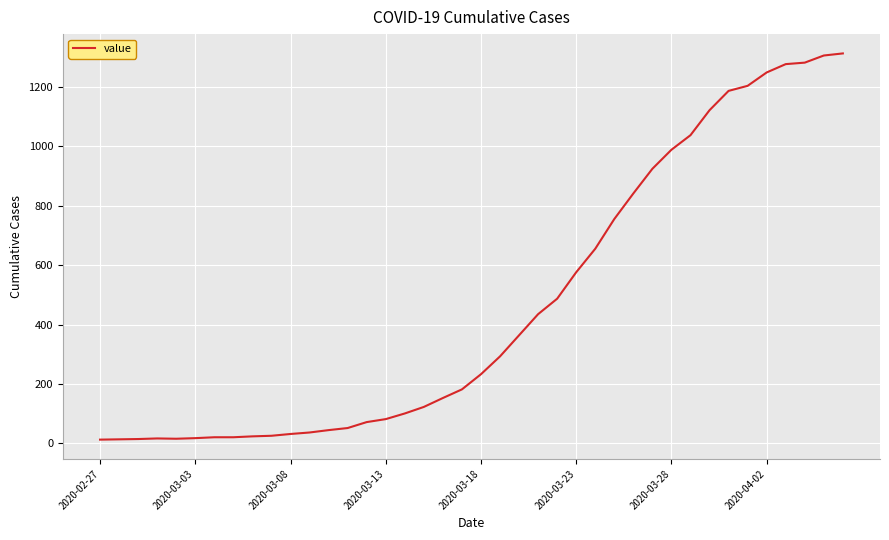

What is the greatest value displayed?

1312